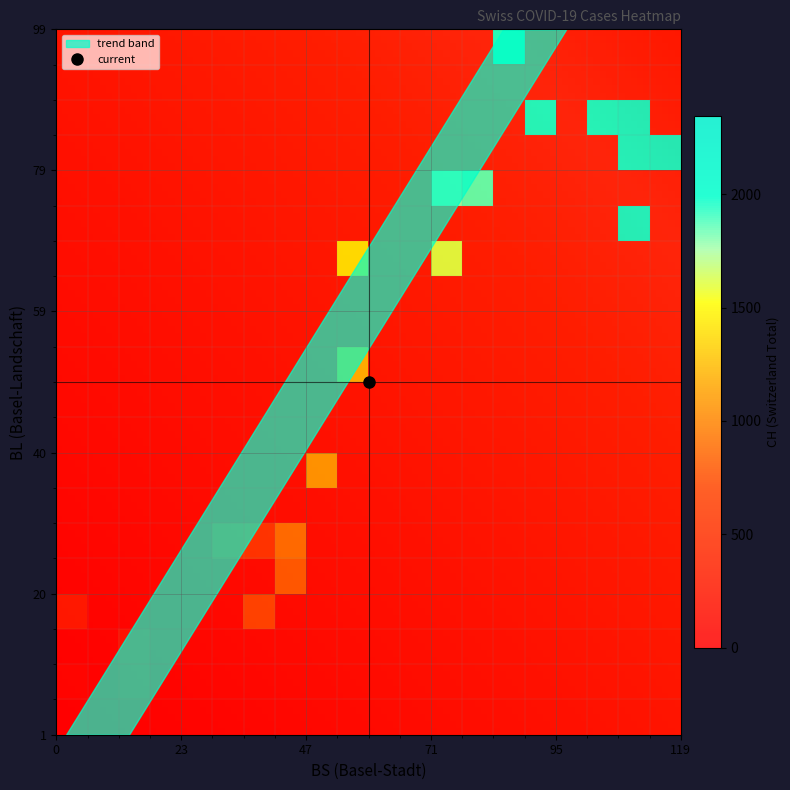

What is the sum of all CH values?

41754